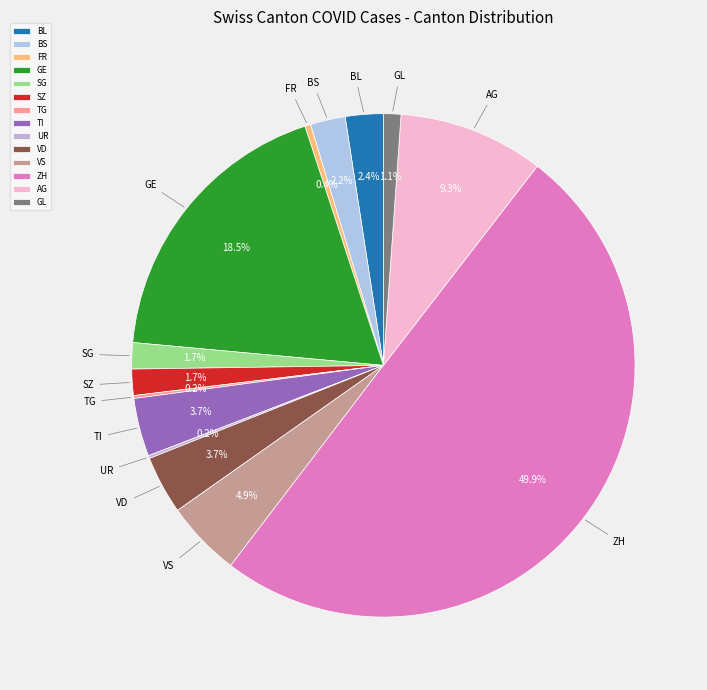

True or false: AG accounts for 9% of the total.

True